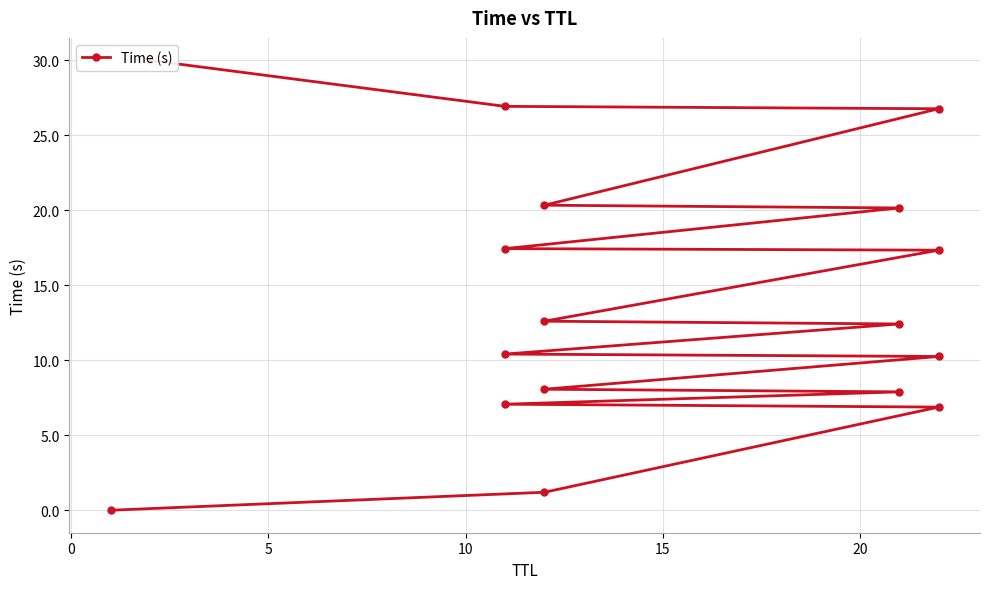

Between 11 and 0, which is larger?

11